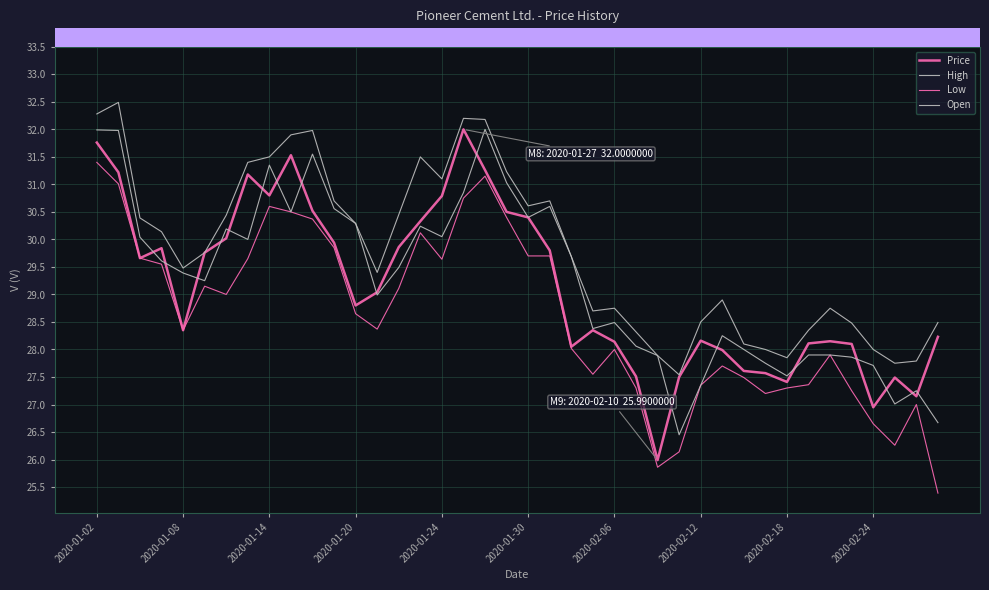

How many lines are shown in the chart?

4